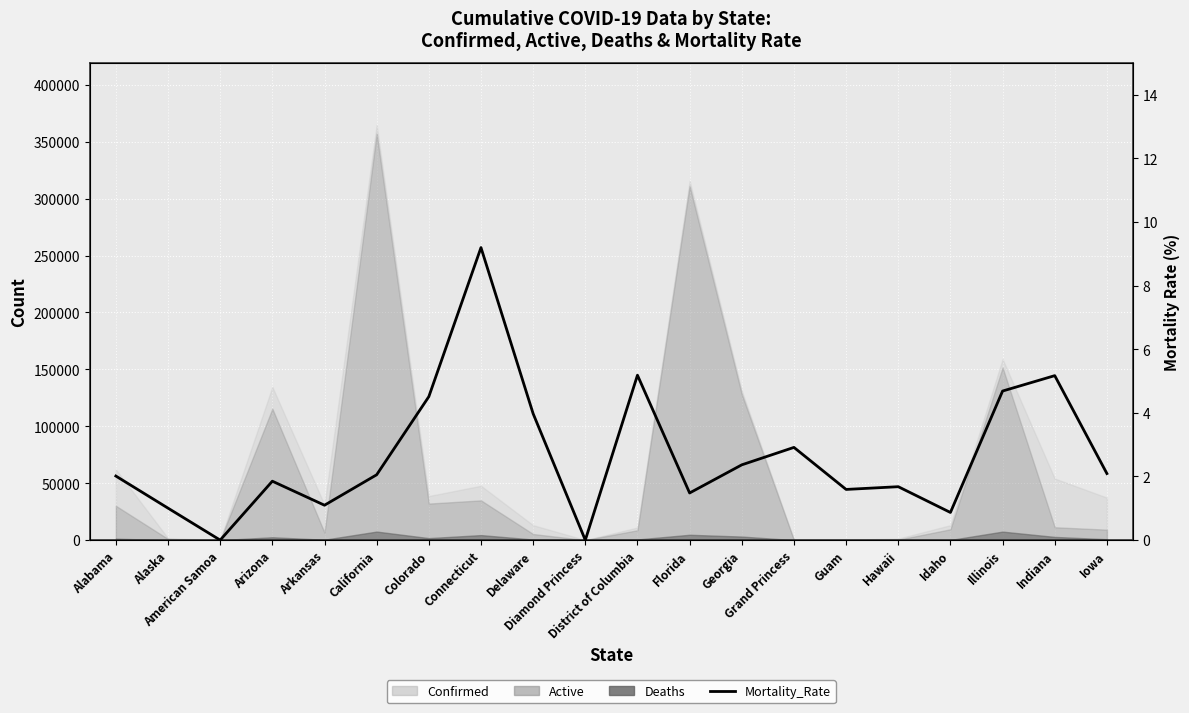

Reading right to left, extract all data points from this chart.

Iowa=2.1	Indiana=5.2	Illinois=4.7	Idaho=0.9	Hawaii=1.7	Guam=1.6	Grand Princess=2.9	Georgia=2.4	Florida=1.5	District of Columbia=5.2	Diamond Princess=0.0	Delaware=4.0	Connecticut=9.2	Colorado=4.5	California=2.1	Arkansas=1.1	Arizona=1.9	American Samoa=0.0	Alaska=1.0	Alabama=2.0